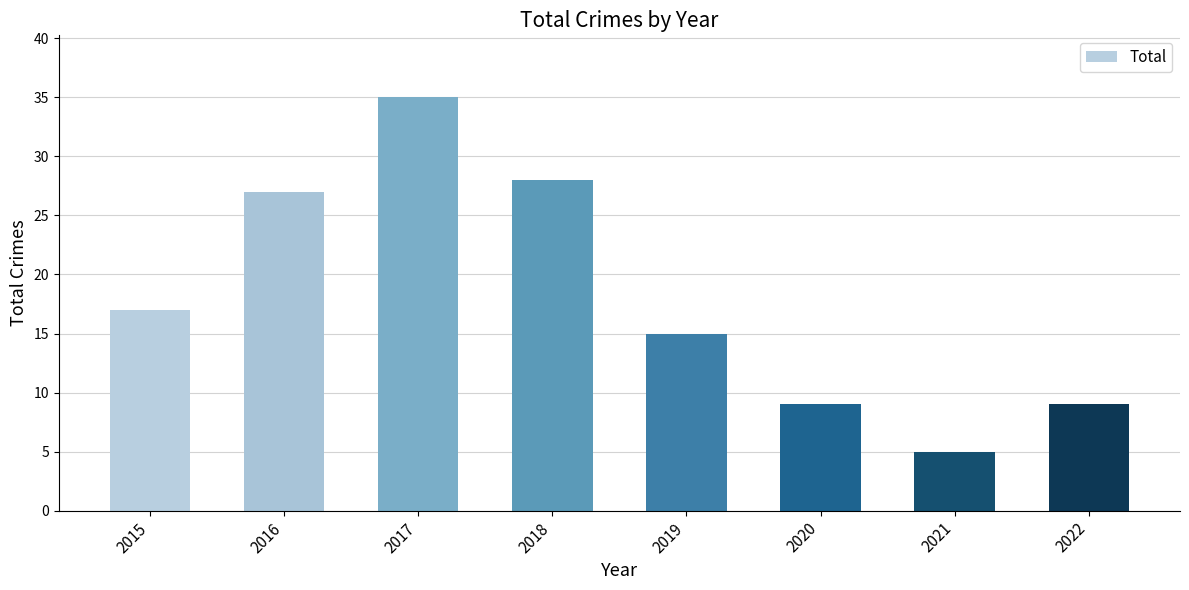

What is the minimum value shown in the chart?

5